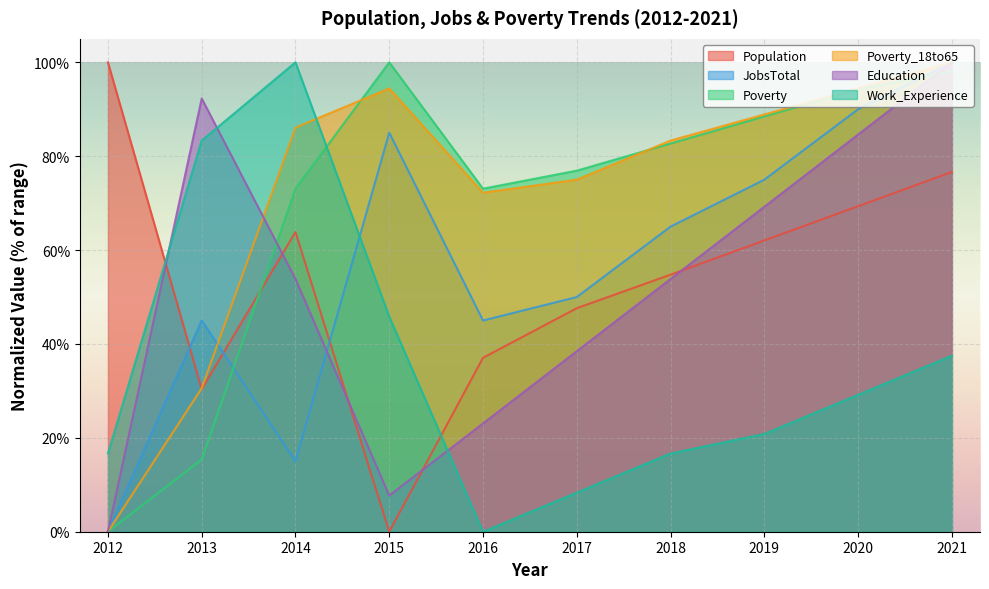

At which category does Poverty_18to65 reach its first local valley?

2016